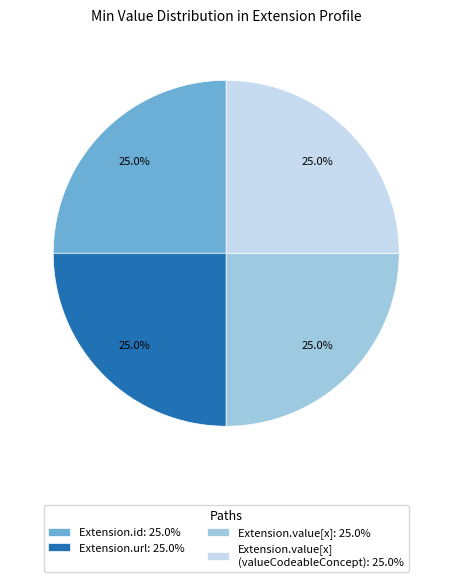

Does Extension.value[x]: 25.0% represent more than half of the total?

No